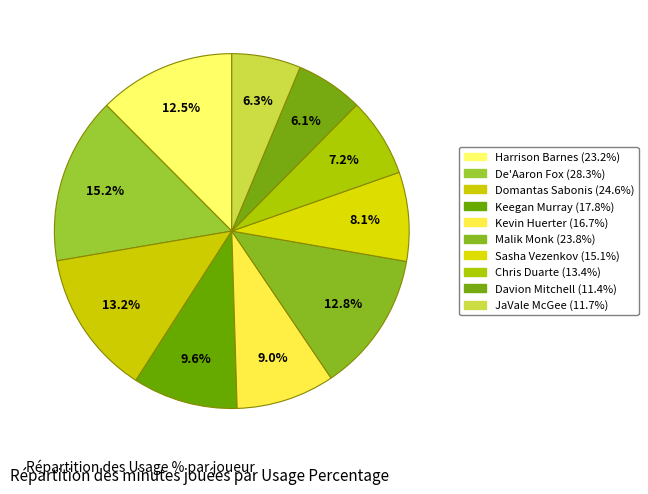

Count the number of slices in the pie.

10